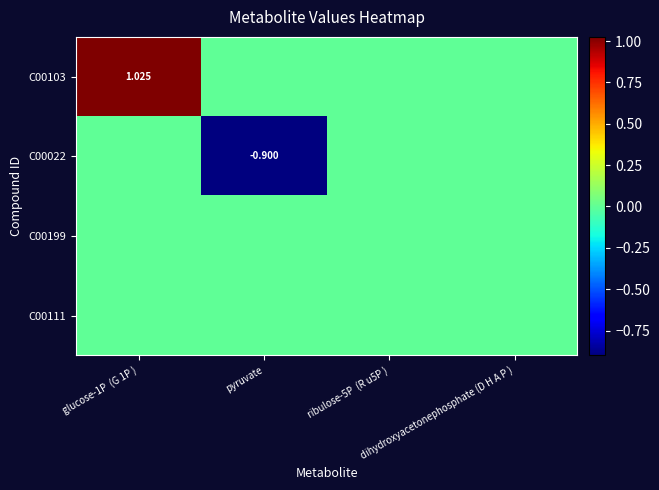

True or false: C00103 has a value of 0.0 at pyruvate.

True